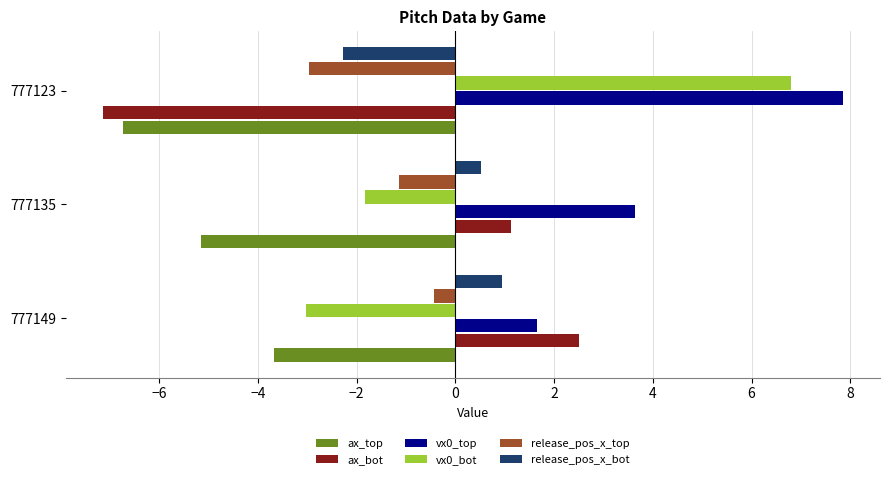

At how many categories does at least one series exceed 6?

1